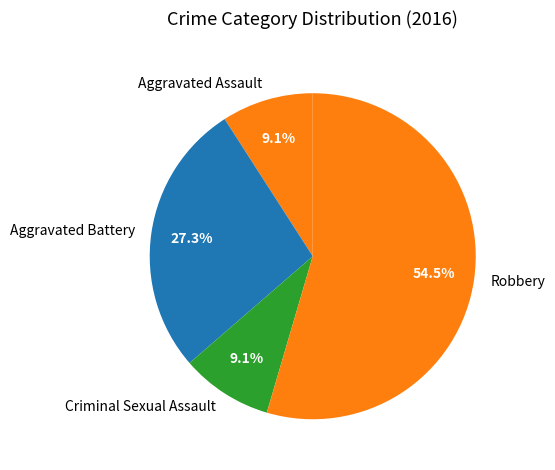

Which has a higher value, Robbery or Aggravated Battery?

Robbery